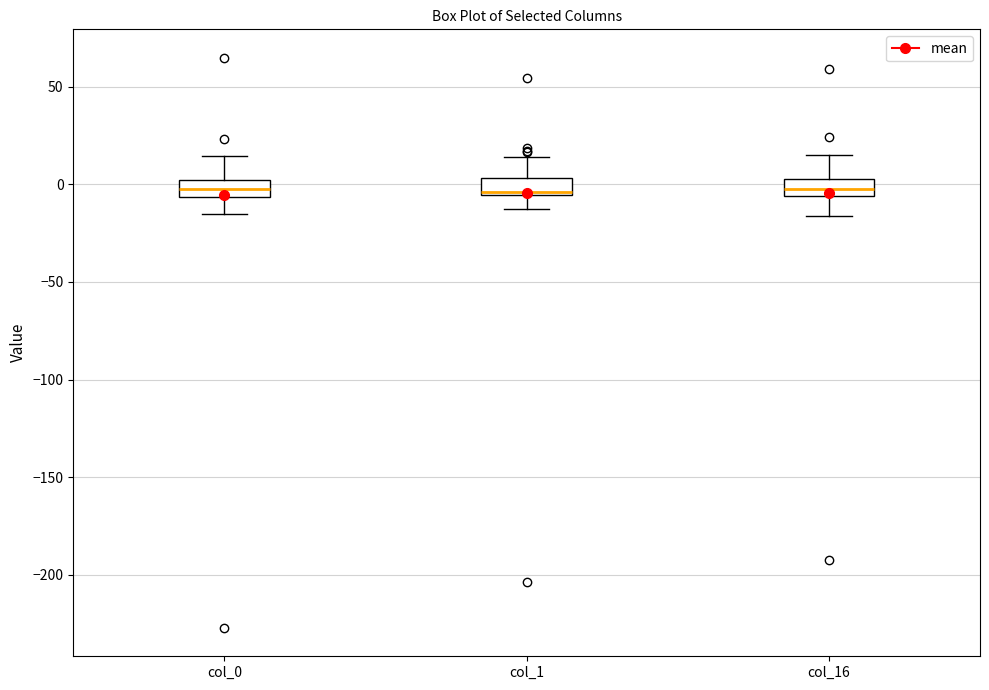

Reading left to right, transcribe this box plot: for each box, give where its median line is, the range the box spans, and where its two whiskers end, as read against the y-axis. The values are not printed on the chart, so give them approximately, as read against the axis.

col_0: median 0 (inside the box), box -5 to 0, whiskers -15 to 15
col_1: median -5 (just above the box's lower edge), box -5 to 5, whiskers -15 to 15
col_16: median 0, box -5 to 5, whiskers -15 to 15